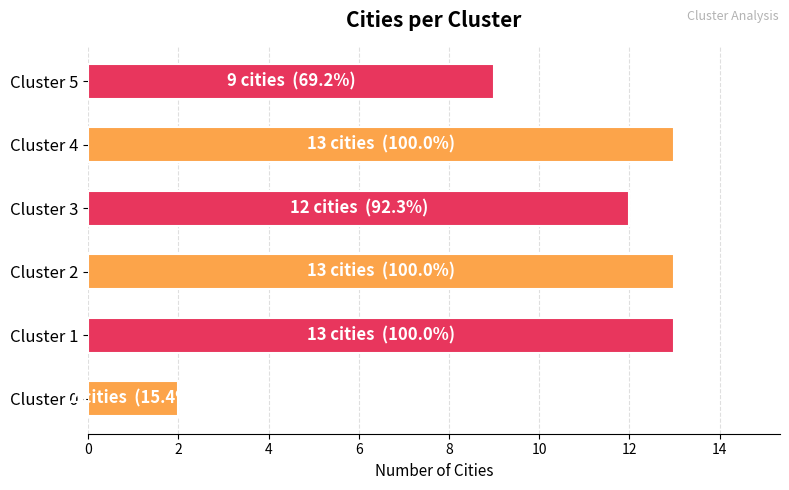

The value at Cluster 2 is 21. True or false?

False